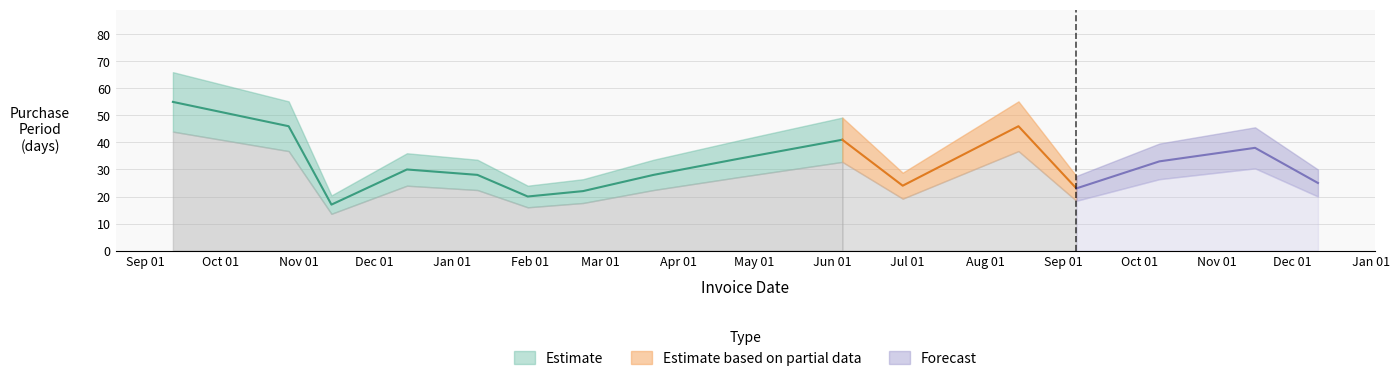

What is the difference between the second highest and second lowest values?

26